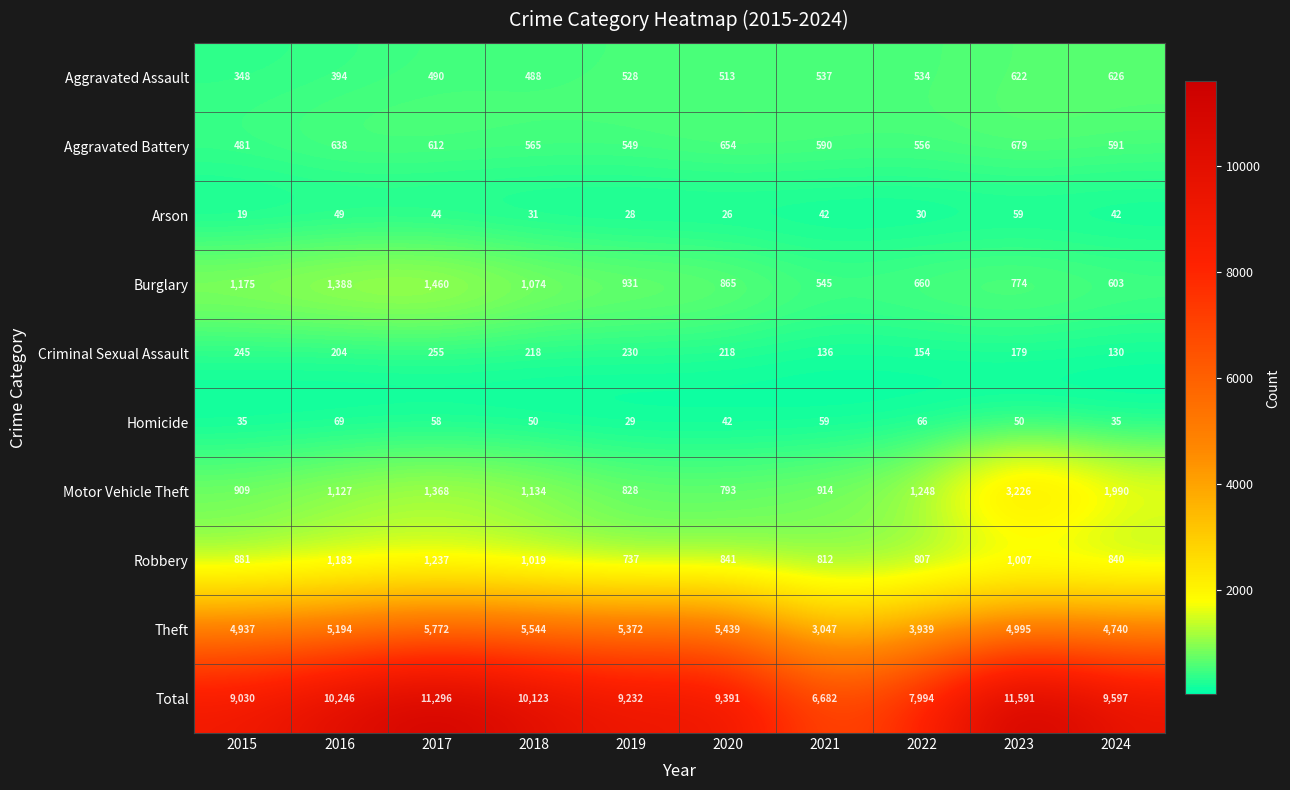

What is the sum of all Aggravated Battery values?

5915